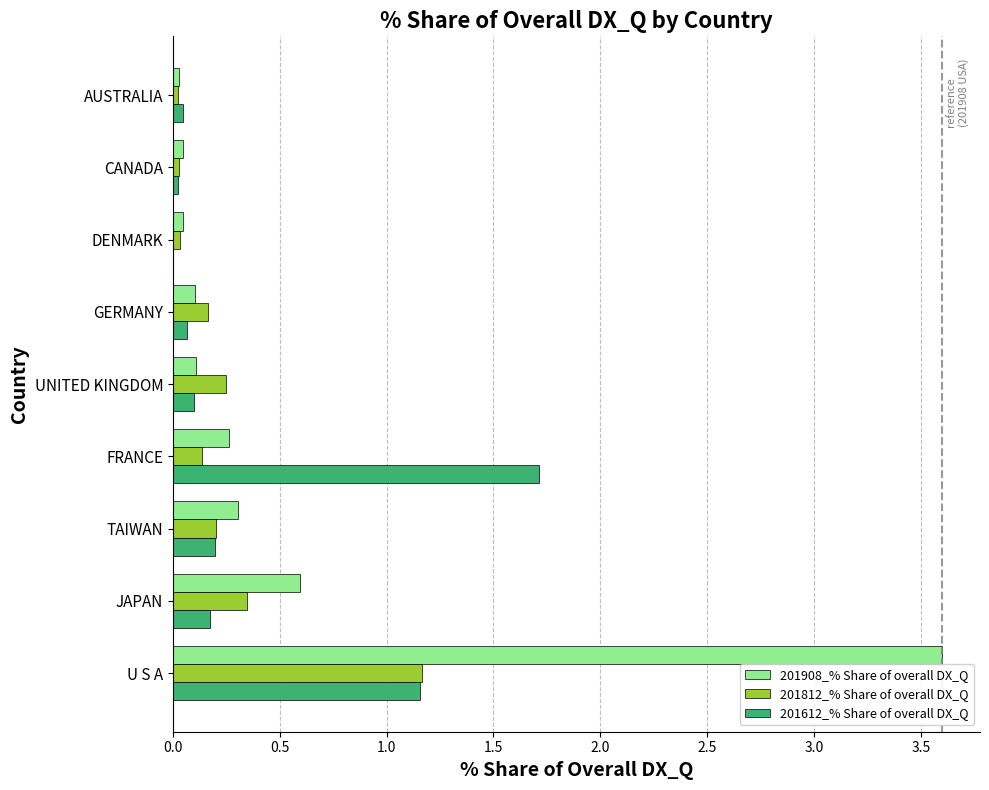

What is the total value across all series at TAIWAN?

0.7